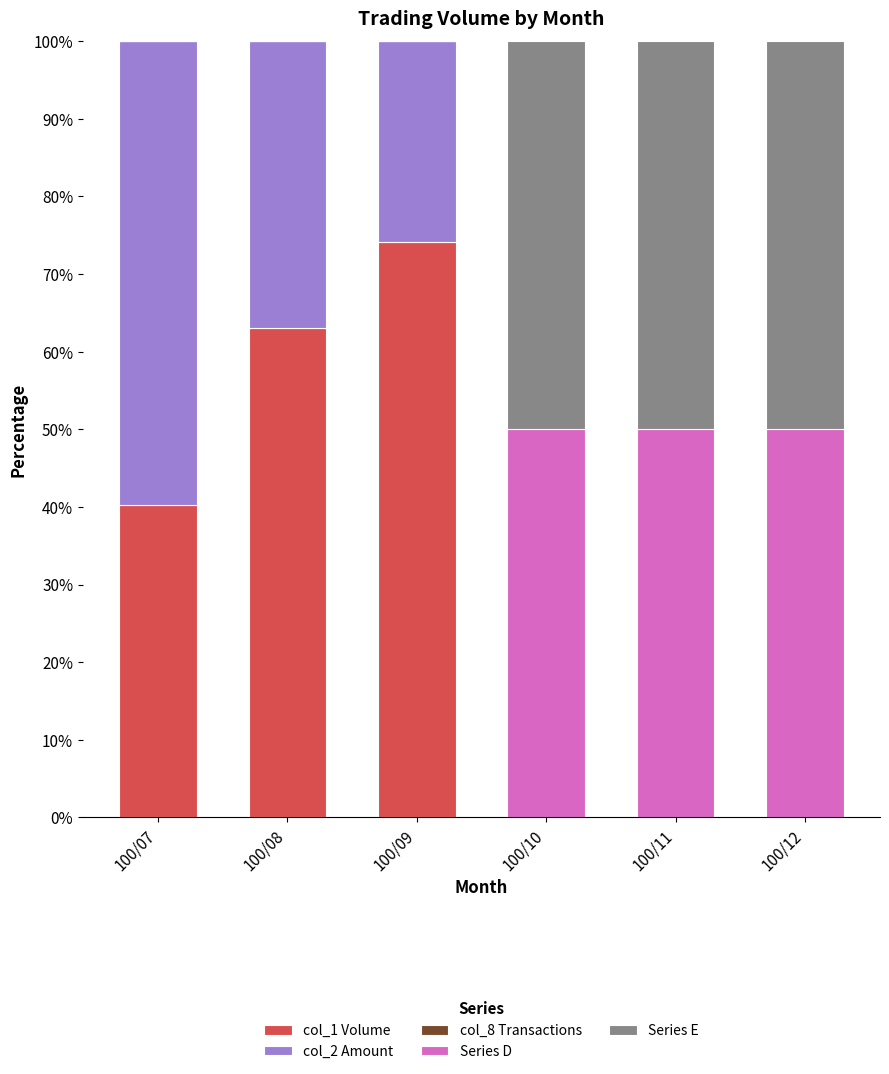

How many data points in col_1 Volume are above 40?

3